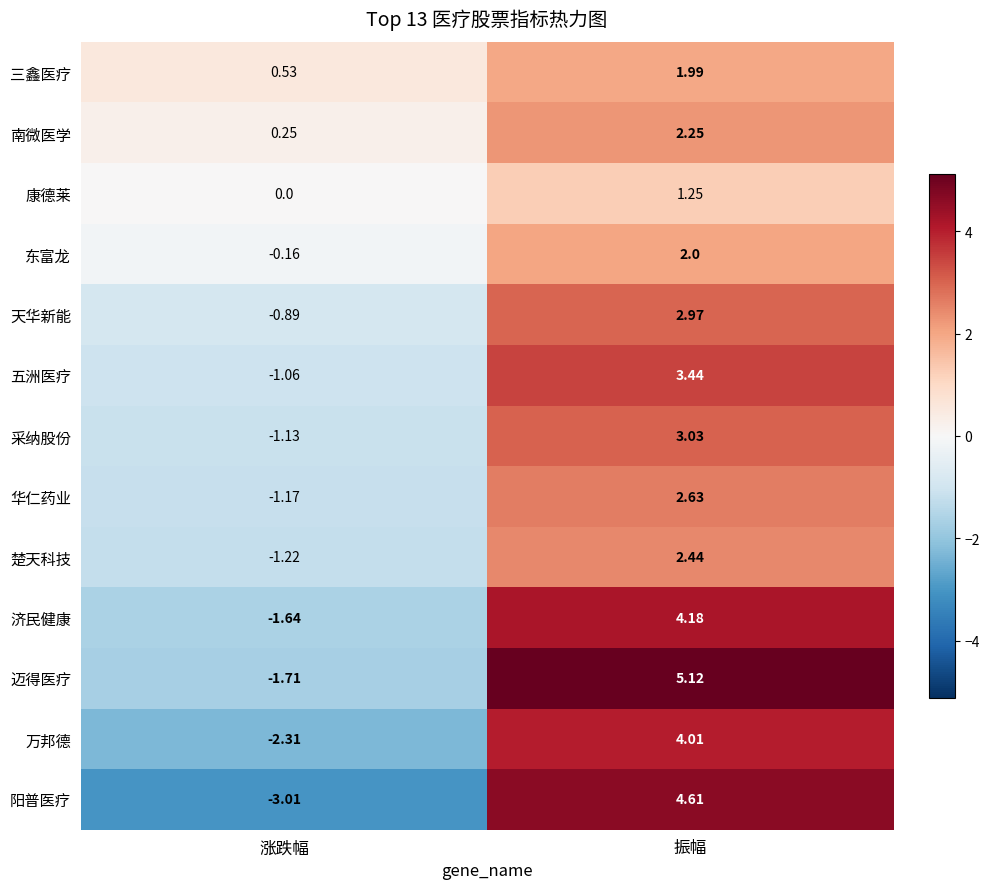

Between 涨跌幅 and 振幅, which series saw the biggest shift?

阳普医疗